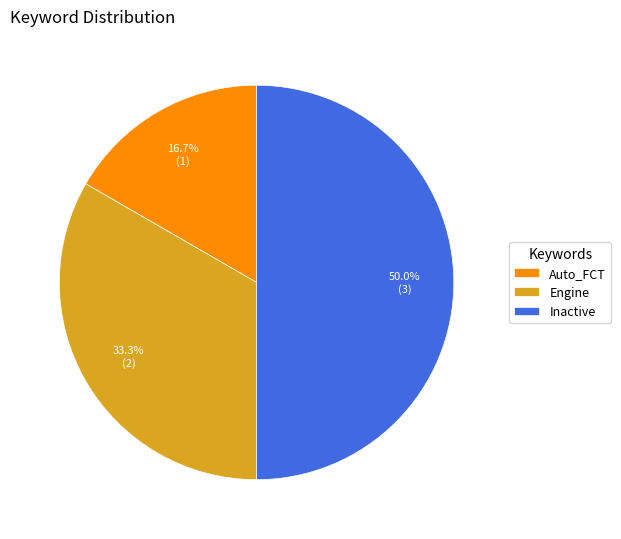

True or false: Auto_FCT accounts for 7% of the total.

False